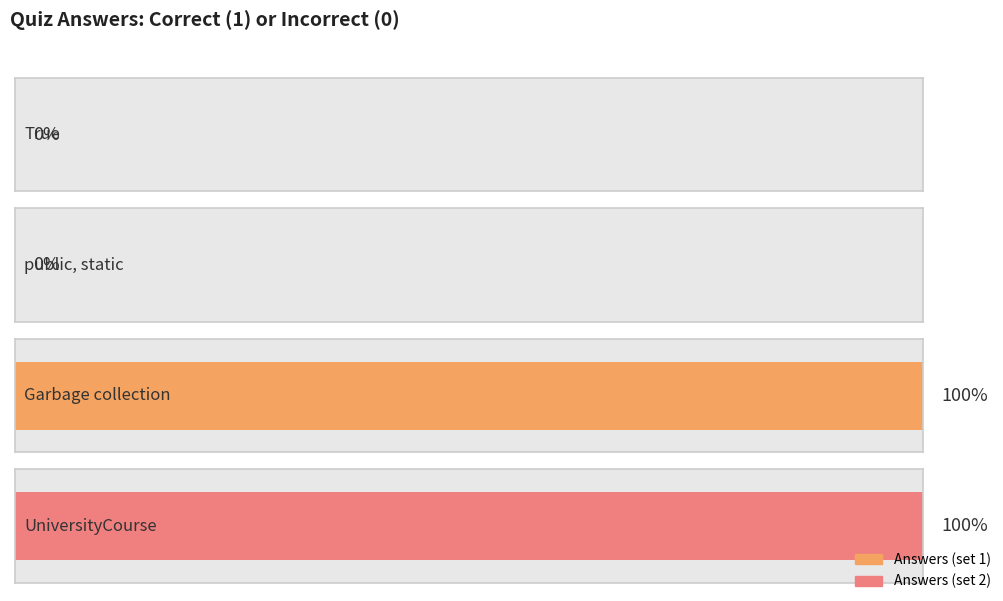

How many values are above zero?

2